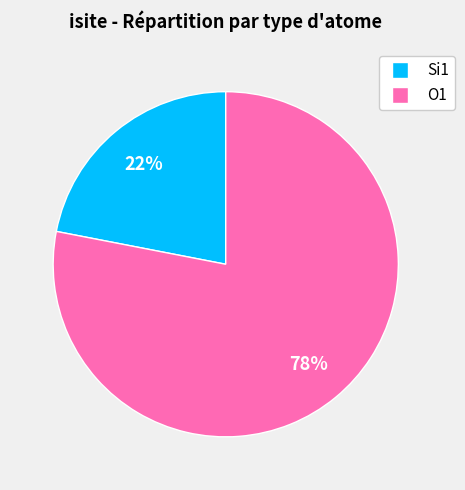

Which has a higher value, Si1 or O1?

O1